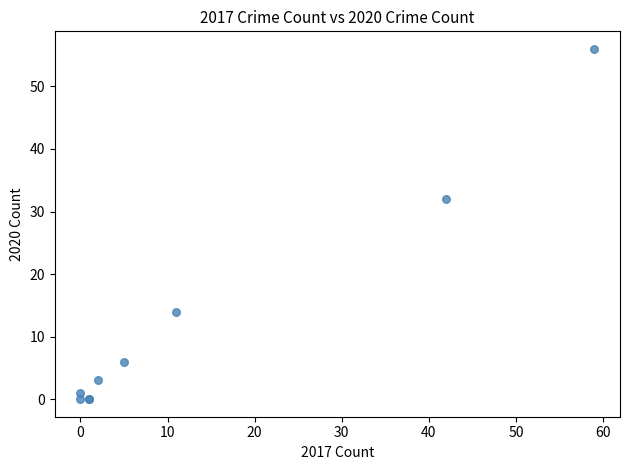

What Y value in the scatter plot is closest to 28?

32